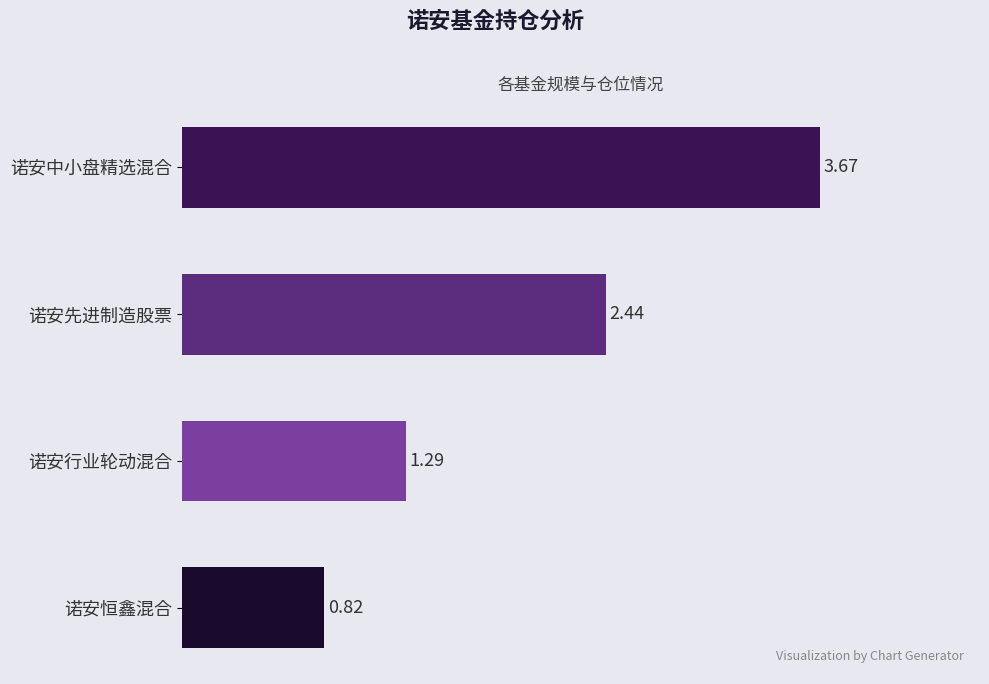

Rank the categories by value from highest to lowest.

诺安中小盘精选混合, 诺安先进制造股票, 诺安行业轮动混合, 诺安恒鑫混合